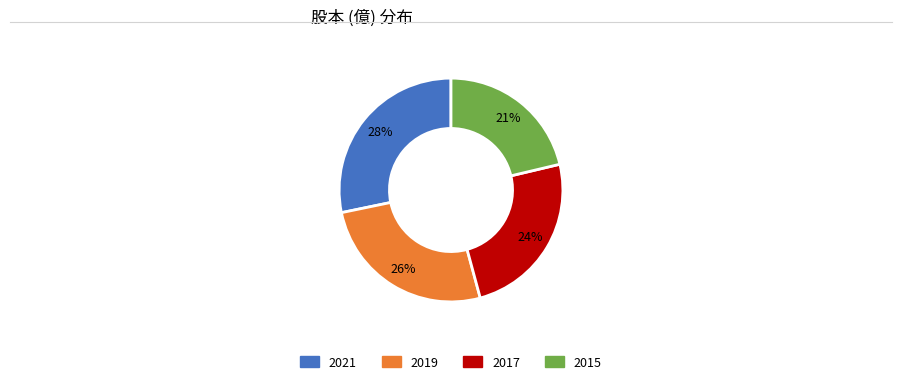

Is there a majority slice in this chart?

No